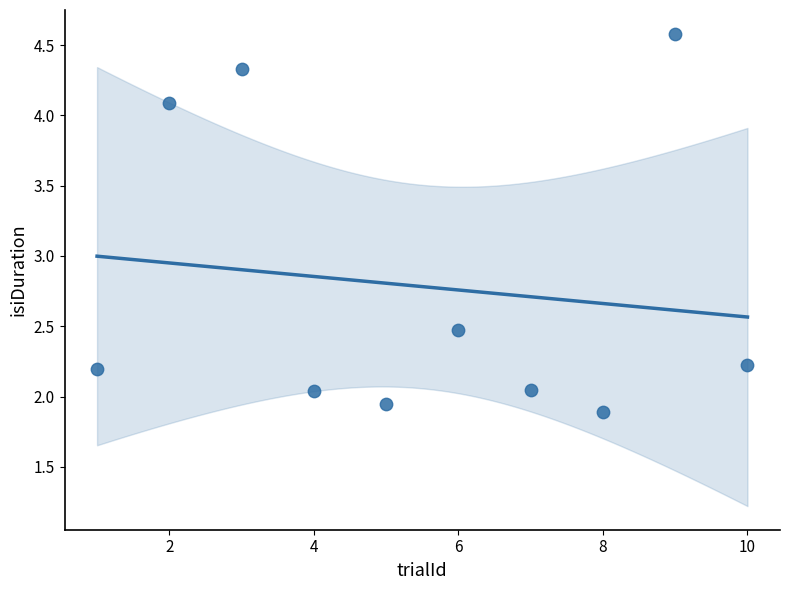

What is the average X value?

5.5